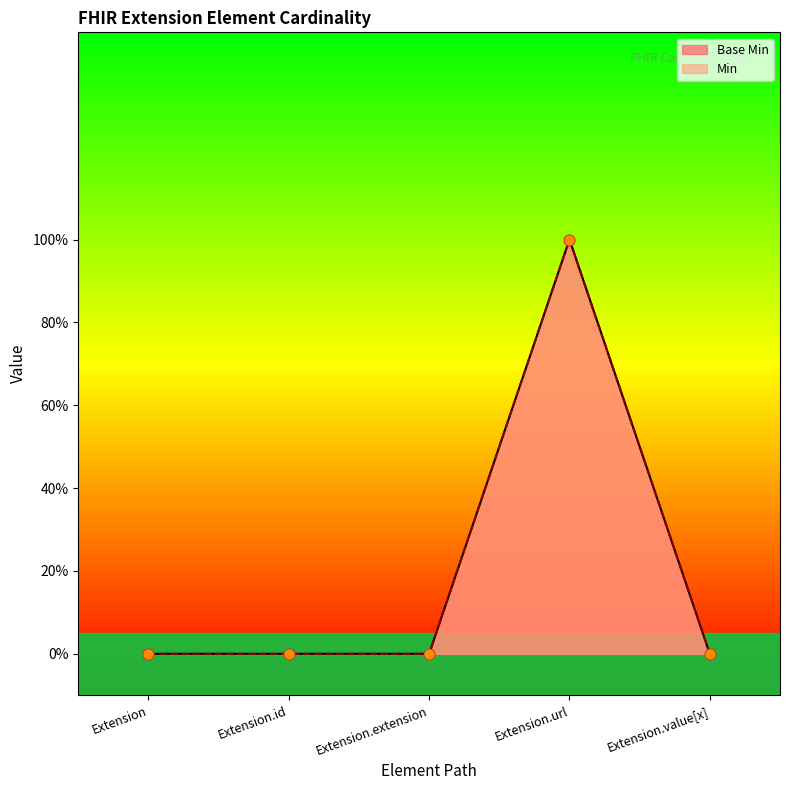

Which series reaches the minimum Y coordinate?

Base Min